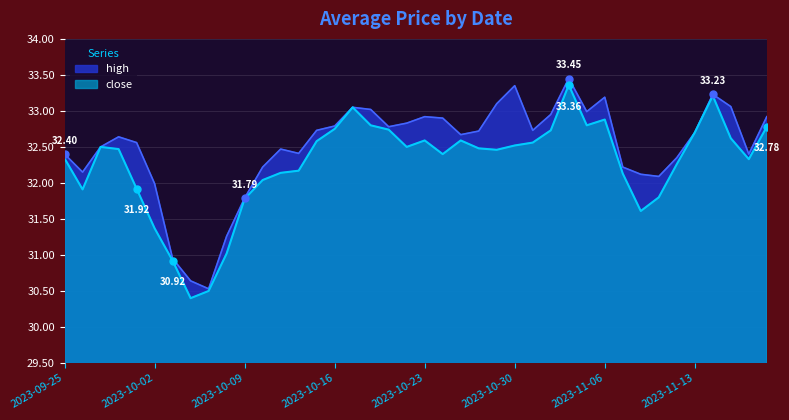

The value of high at 2023-11-01 is 9.3. True or false?

False